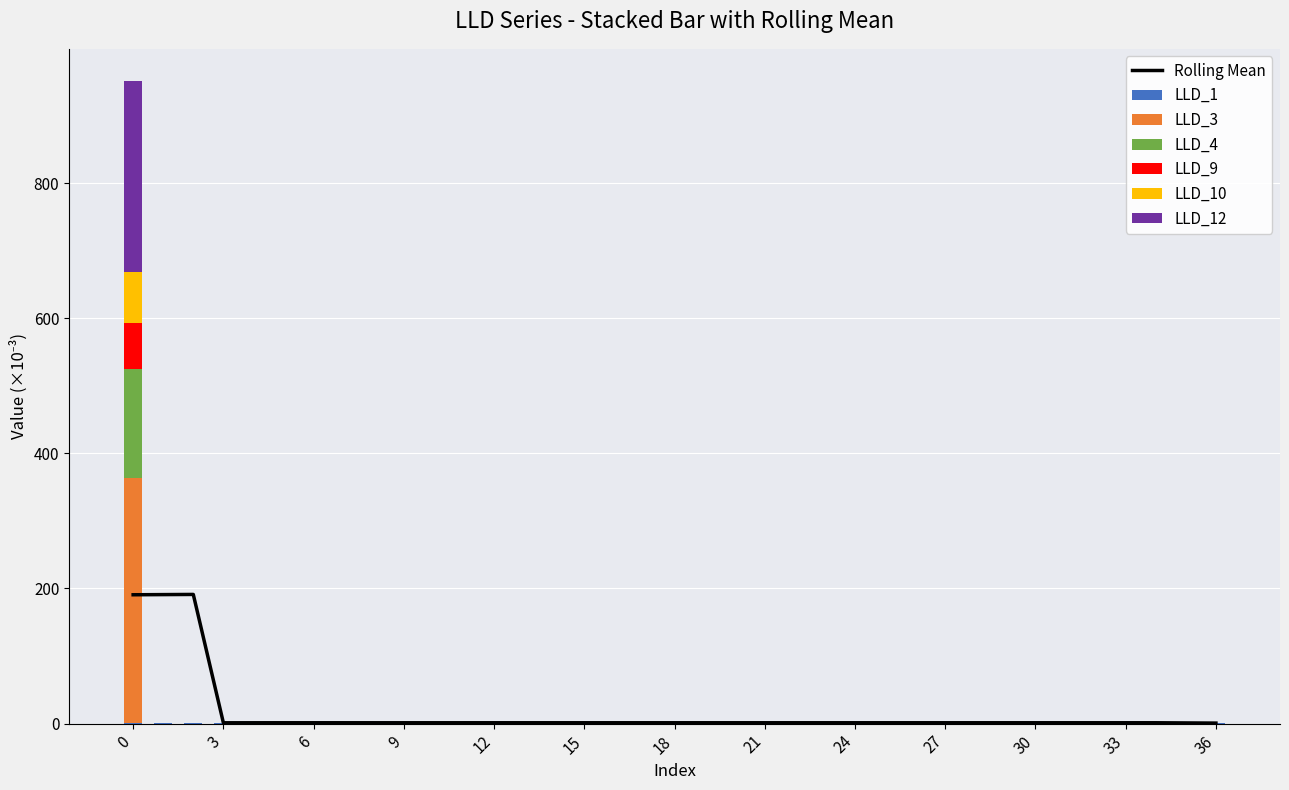

True or false: LLD_3 has a value of 0.0 at 30.

True